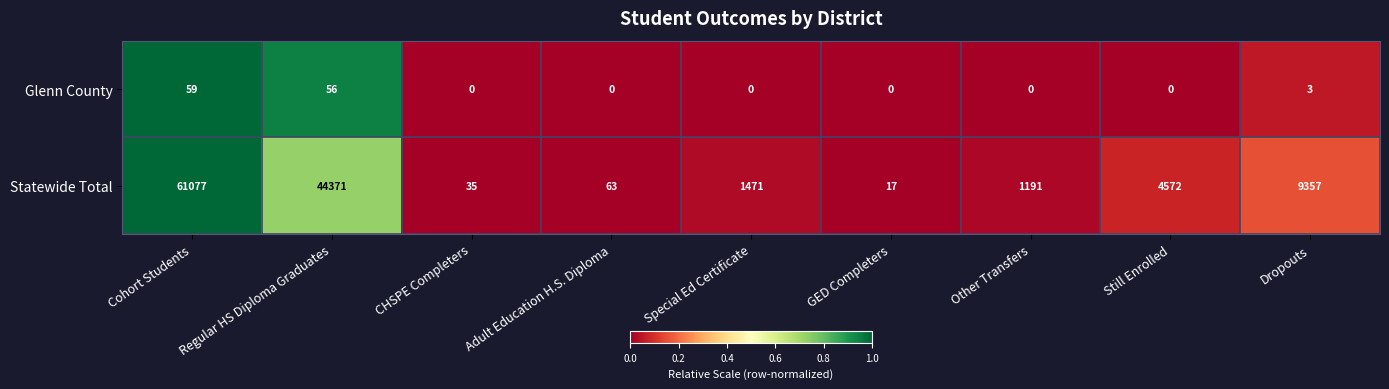

At how many categories does at least one series exceed 0?

9